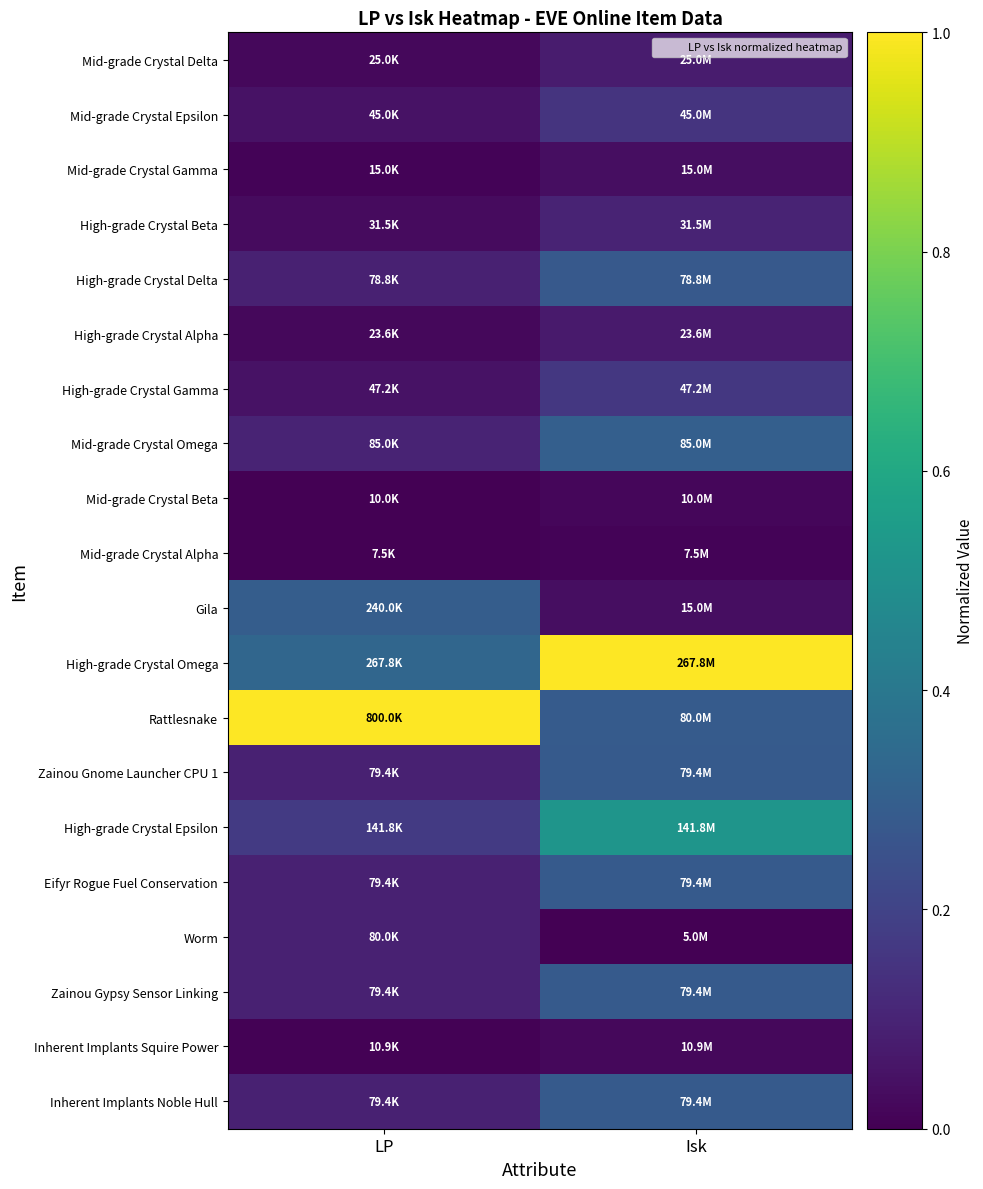

Which label corresponds to the largest value in the chart?

Isk